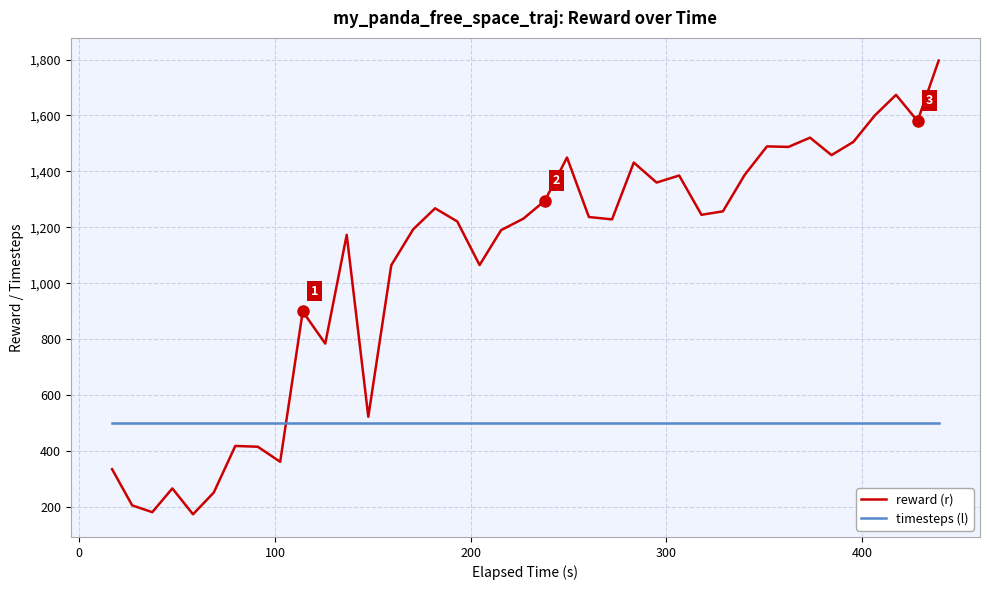

What is the highest value of the reward (r) series?

1796.5